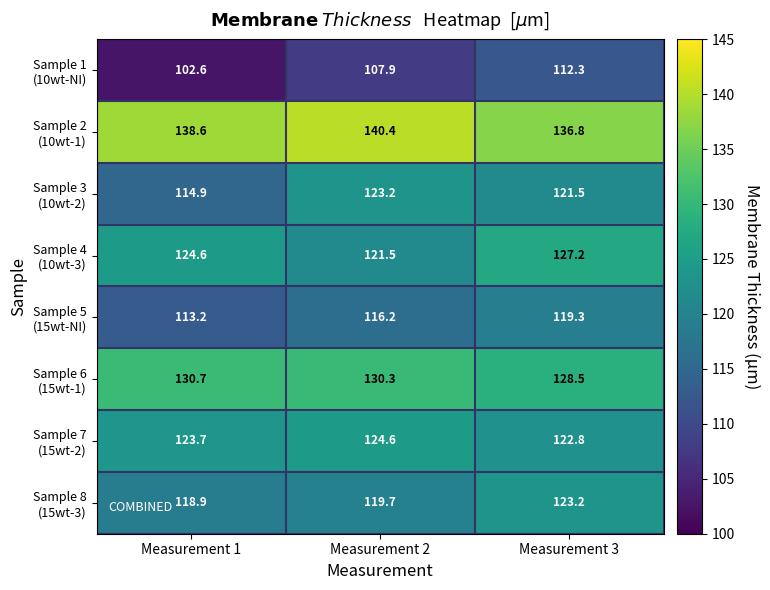

What is the total value across all series at Measurement 2?

983.8